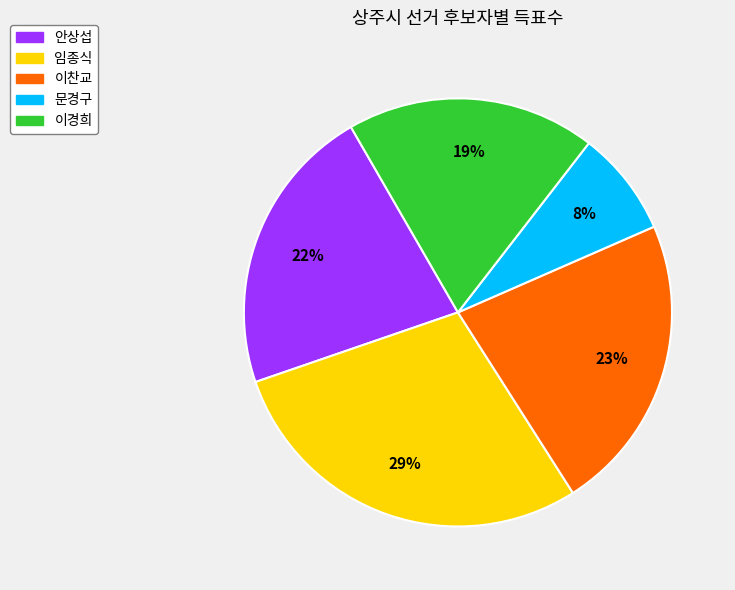

What percentage is the 안상섭 slice, to the nearest percent?

22%